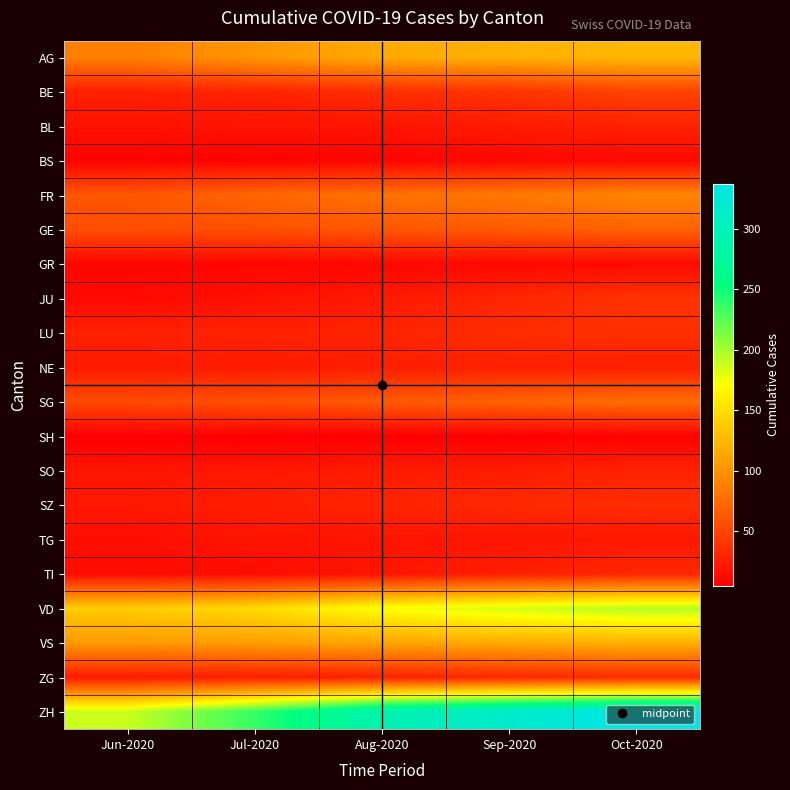

Reading right to left, transcribe all the data shown in this chart.

AG: Oct-2020=125	Sep-2020=120	Aug-2020=116	Jul-2020=103	Jun-2020=88
BE: Oct-2020=49	Sep-2020=39	Aug-2020=35	Jul-2020=29	Jun-2020=27
BL: Oct-2020=27	Sep-2020=23	Aug-2020=19	Jul-2020=18	Jun-2020=17
BS: Oct-2020=12	Sep-2020=10	Aug-2020=8	Jul-2020=7	Jun-2020=7
FR: Oct-2020=92	Sep-2020=84	Aug-2020=79	Jul-2020=72	Jun-2020=61
GE: Oct-2020=69	Sep-2020=64	Aug-2020=62	Jul-2020=57	Jun-2020=56
GR: Oct-2020=12	Sep-2020=11	Aug-2020=10	Jul-2020=9	Jun-2020=9
JU: Oct-2020=39	Sep-2020=30	Aug-2020=22	Jul-2020=17	Jun-2020=12
LU: Oct-2020=36	Sep-2020=35	Aug-2020=28	Jul-2020=28	Jun-2020=27
NE: Oct-2020=26	Sep-2020=26	Aug-2020=25	Jul-2020=23	Jun-2020=23
SG: Oct-2020=76	Sep-2020=70	Aug-2020=64	Jul-2020=58	Jun-2020=54
SH: Oct-2020=7	Sep-2020=5	Aug-2020=5	Jul-2020=5	Jun-2020=5
SO: Oct-2020=28	Sep-2020=24	Aug-2020=23	Jul-2020=21	Jun-2020=19
SZ: Oct-2020=35	Sep-2020=32	Aug-2020=29	Jul-2020=25	Jun-2020=21
TG: Oct-2020=21	Sep-2020=19	Aug-2020=19	Jul-2020=18	Jun-2020=15
TI: Oct-2020=31	Sep-2020=26	Aug-2020=19	Jul-2020=14	Jun-2020=14
VD: Oct-2020=195	Sep-2020=185	Aug-2020=172	Jul-2020=147	Jun-2020=138
VS: Oct-2020=120	Sep-2020=116	Aug-2020=112	Jul-2020=108	Jun-2020=105
ZG: Oct-2020=33	Sep-2020=31	Aug-2020=27	Jul-2020=25	Jun-2020=23
ZH: Oct-2020=337	Sep-2020=316	Aug-2020=293	Jul-2020=237	Jun-2020=189